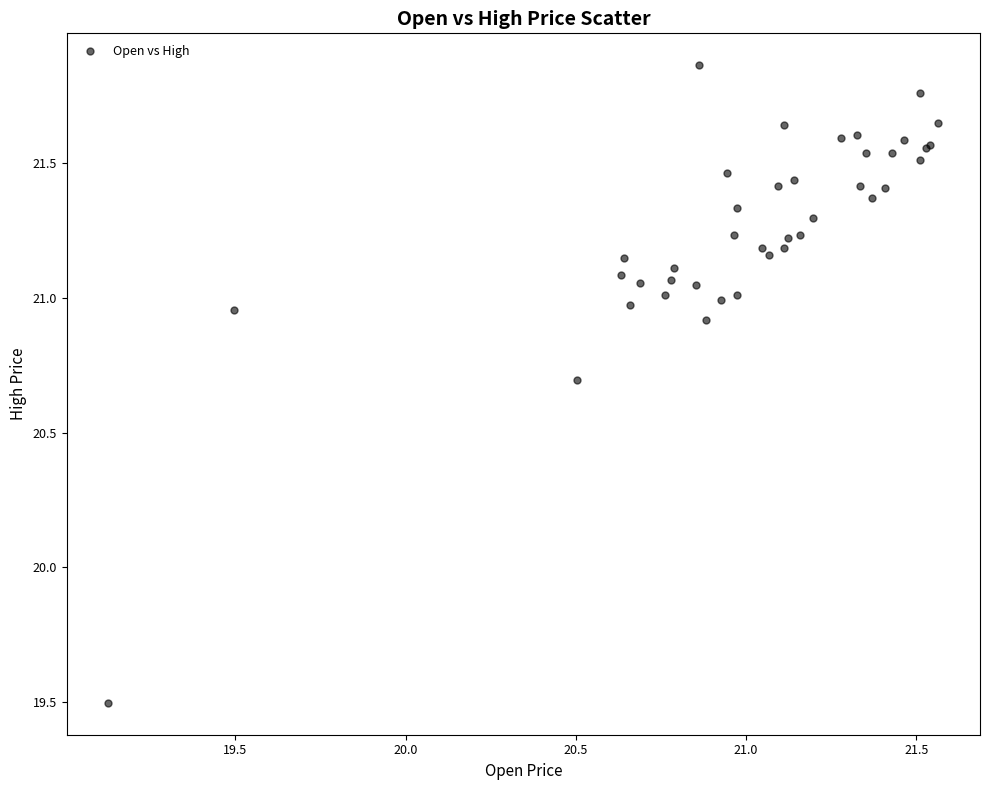

What Y value in the scatter plot is closest to 20?

19.5